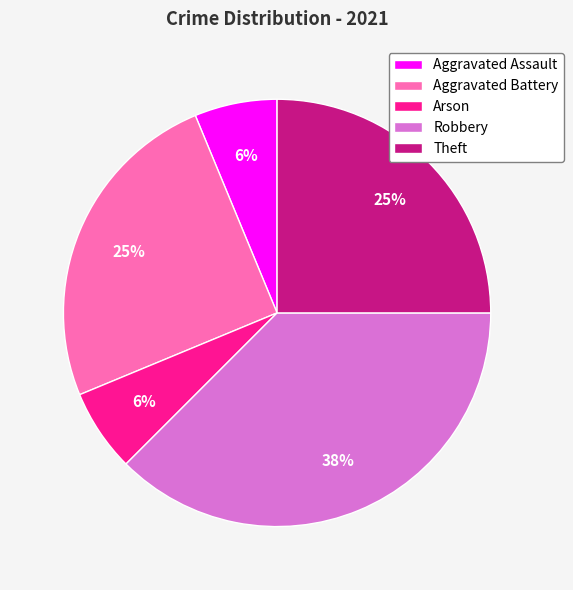

To the nearest percent, what is the average slice percentage?

20%